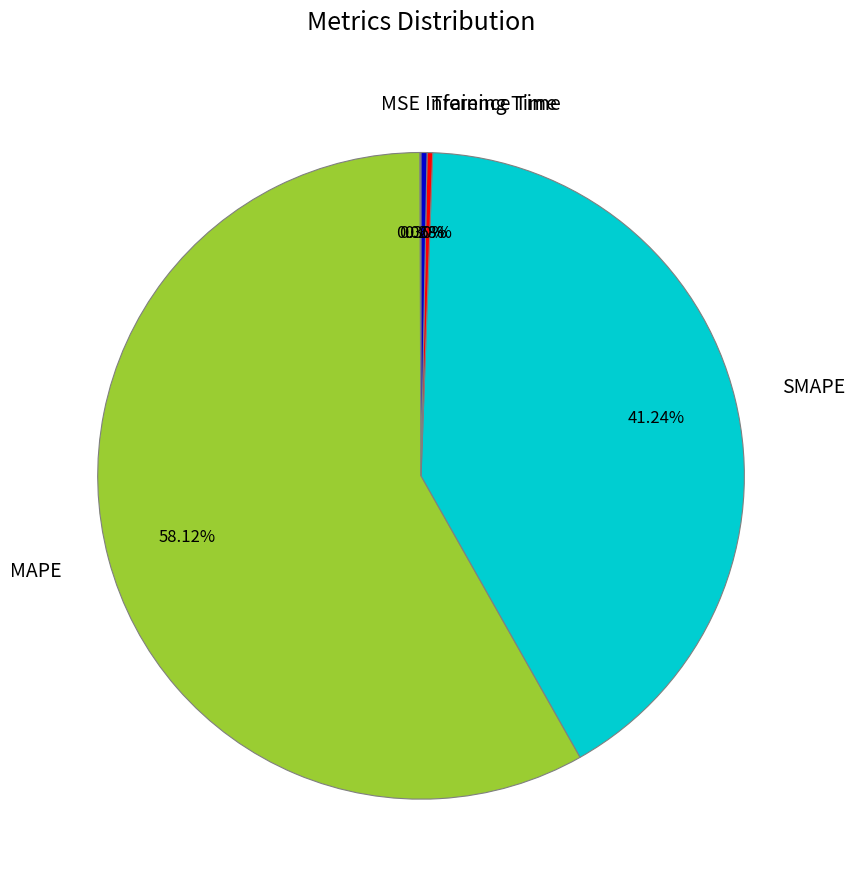

What is the largest slice in the pie chart?

MAPE